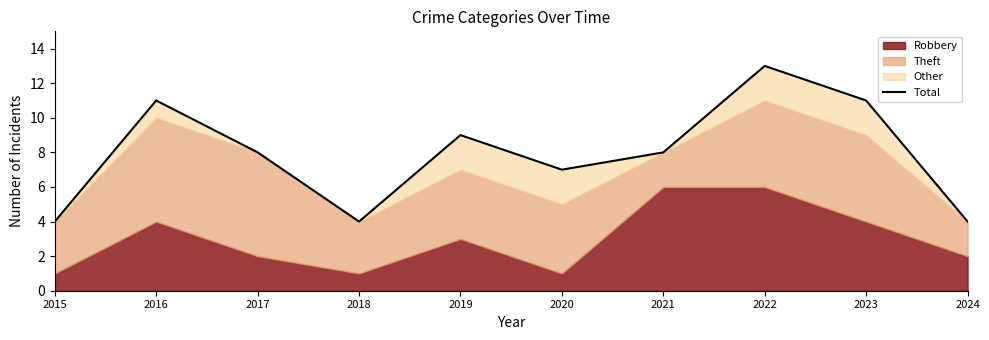

Reading left to right, transcribe all the data shown in this chart.

2015=4	2016=11	2017=8	2018=4	2019=9	2020=7	2021=8	2022=13	2023=11	2024=4